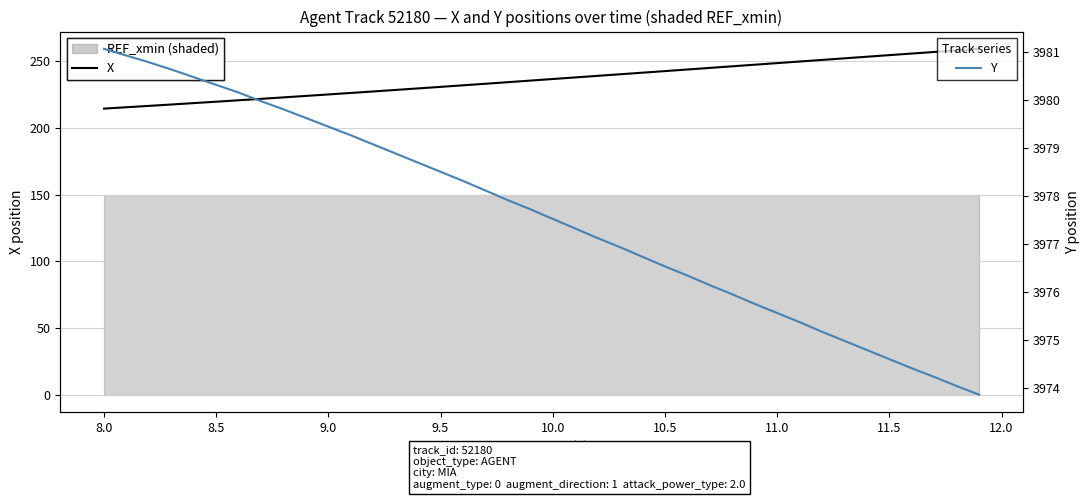

True or false: Y and X intersect in this chart.

False